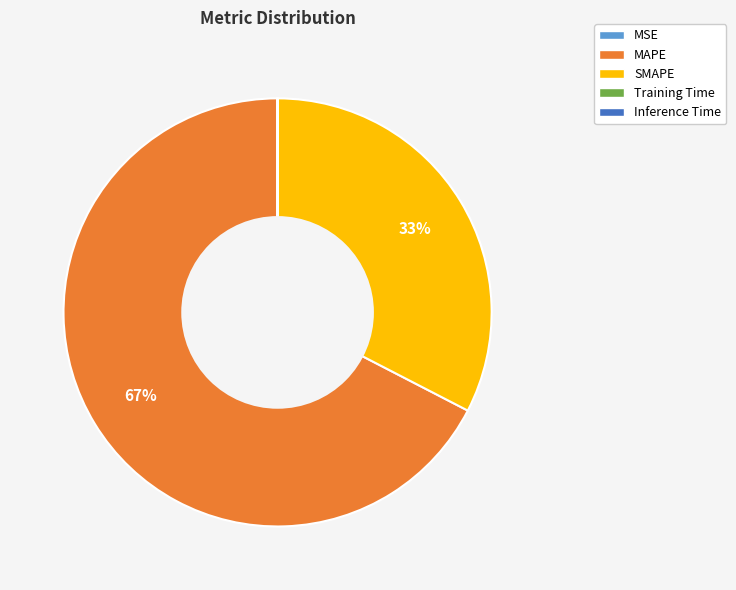

Does MAPE represent more than half of the total?

Yes